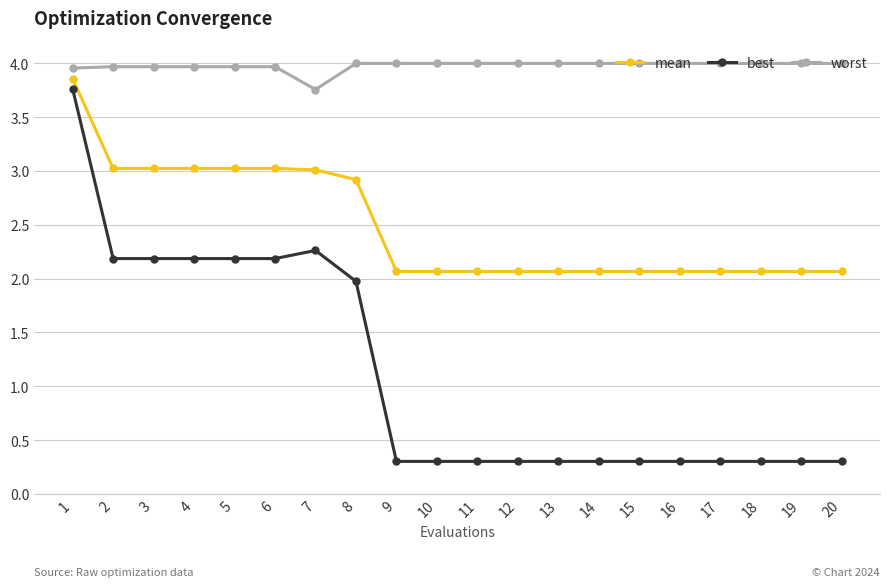

What is the spread (max minus min) of values at 18?

3.7